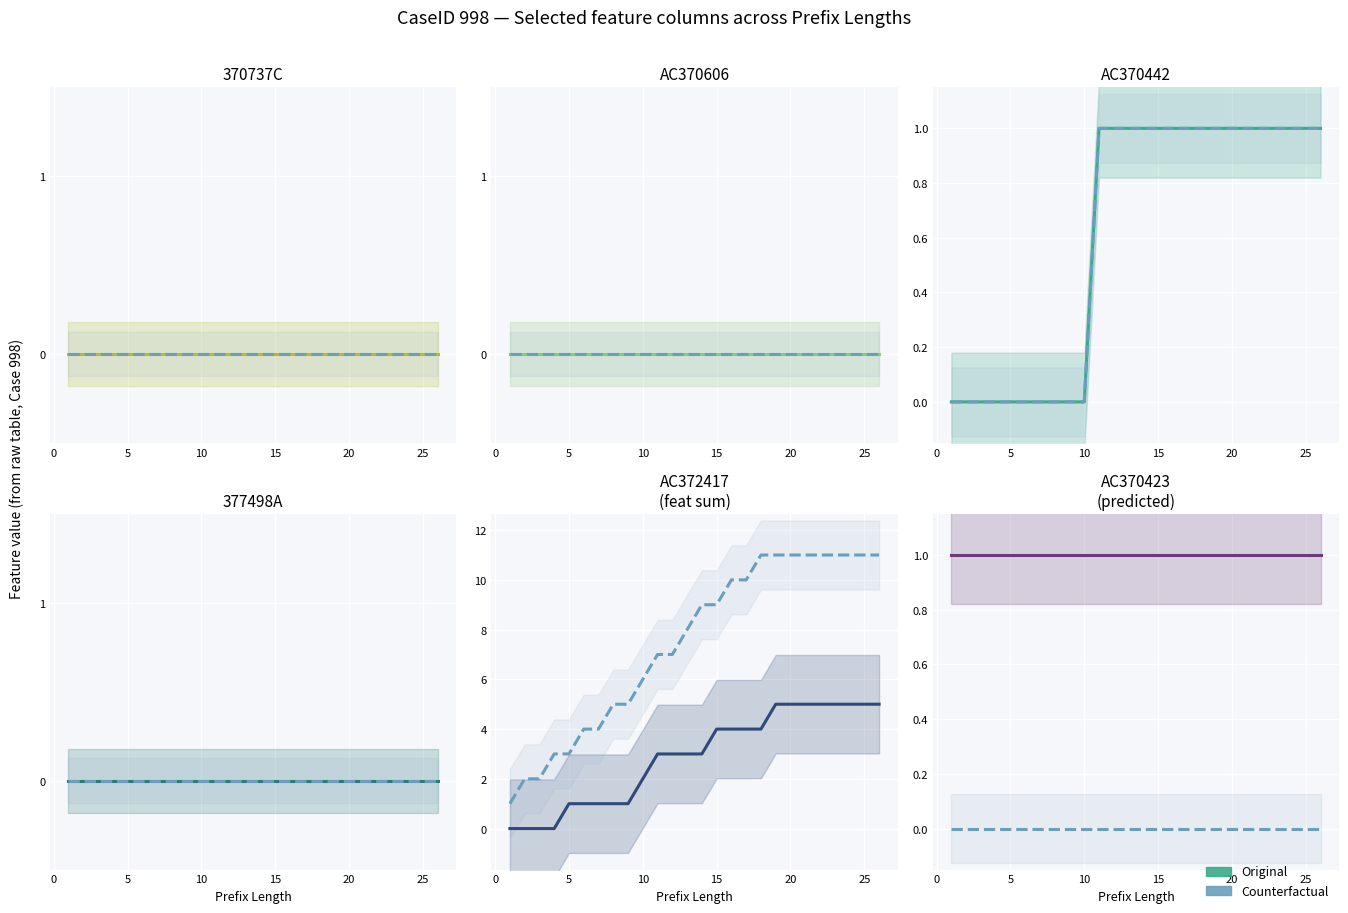

What is the spread (max minus min) of values at 0?

1